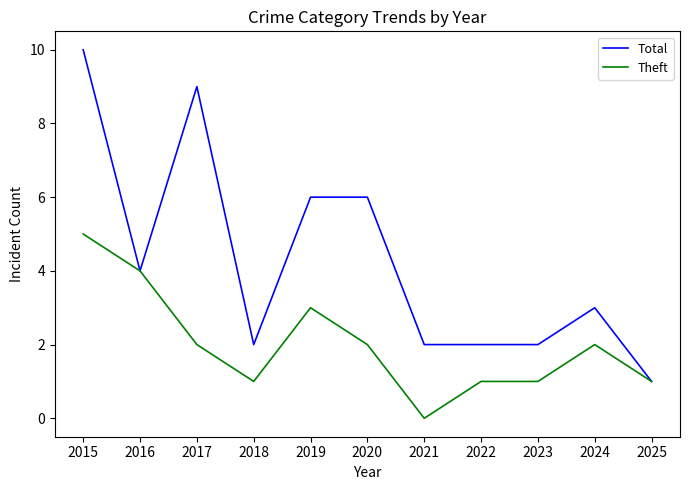

List the series in order of their overall mean, lowest first.

Theft, Total